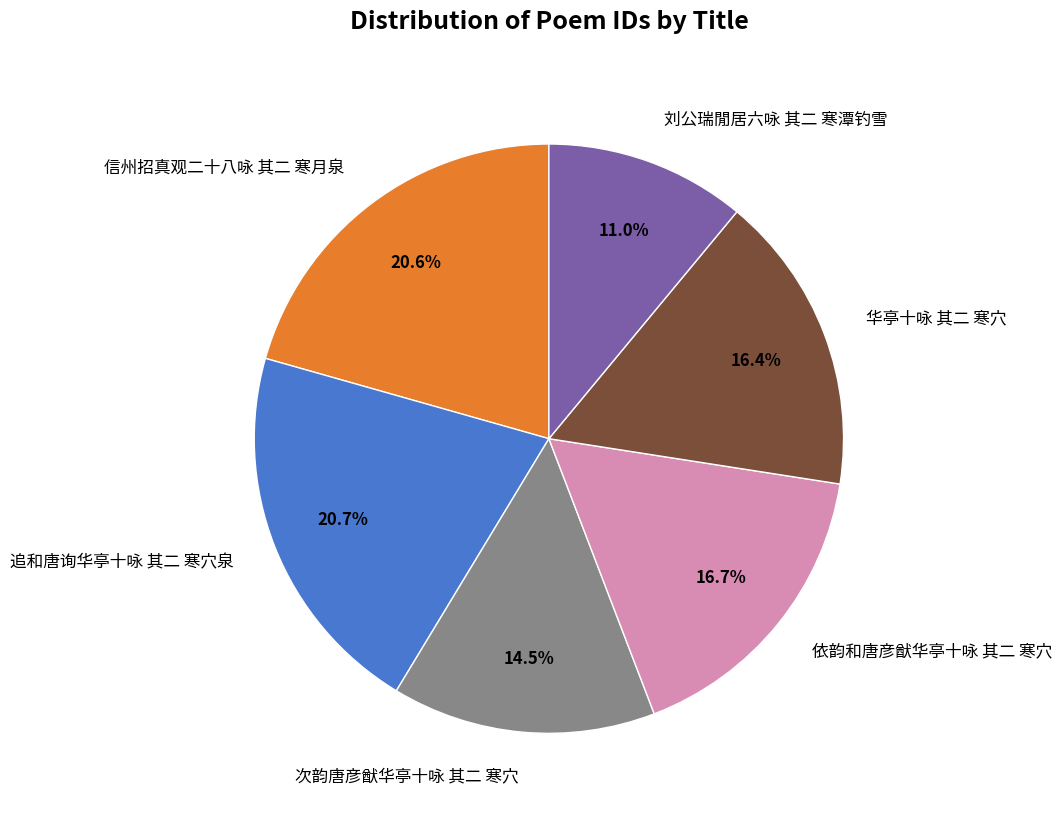

Between 信州招真观二十八咏 其二 寒月泉 and 依韵和唐彦猷华亭十咏 其二 寒穴, which is larger?

信州招真观二十八咏 其二 寒月泉